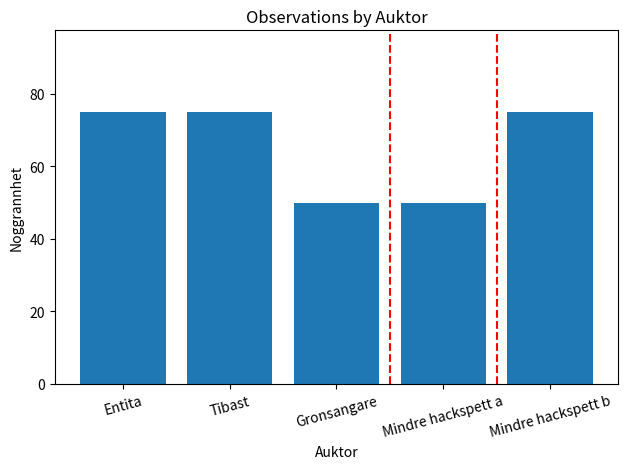

Is it true that the value at Mindre hackspett b is 32?

False